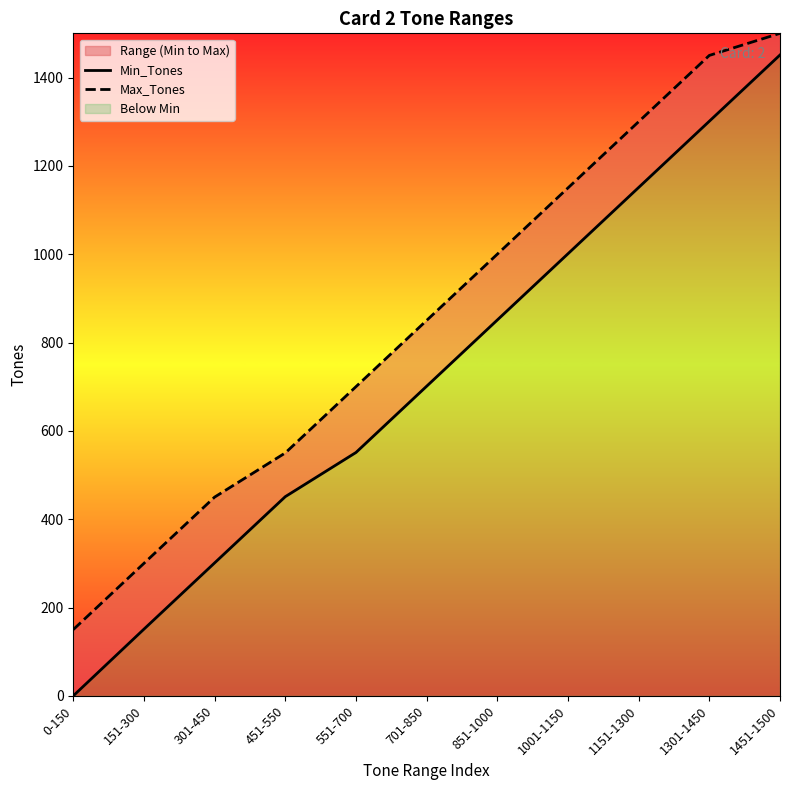

List the labels in order of Max_Tones value, largest first.

1451-1500, 1301-1450, 1151-1300, 1001-1150, 851-1000, 701-850, 551-700, 451-550, 301-450, 151-300, 0-150